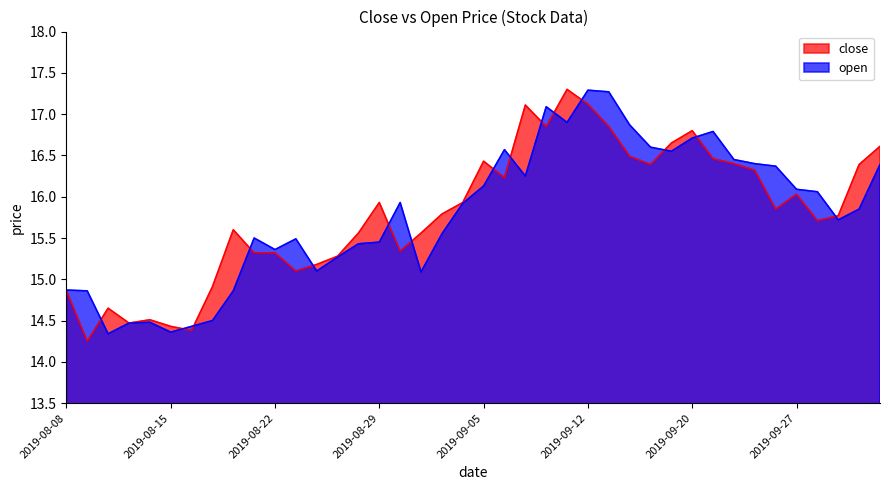

Where does the open series first go above 15?

2019-08-21